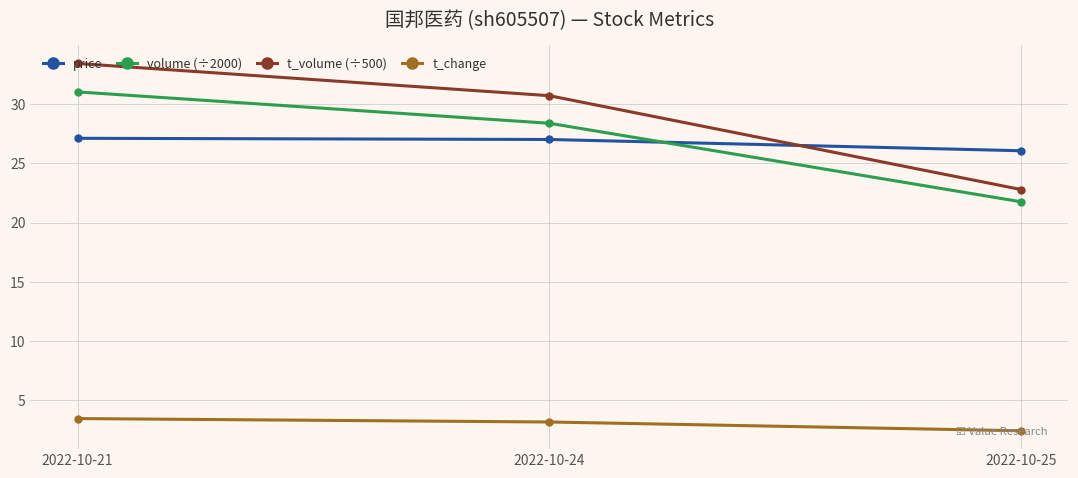

The value of price at 2022-10-21 is 27.1. True or false?

True